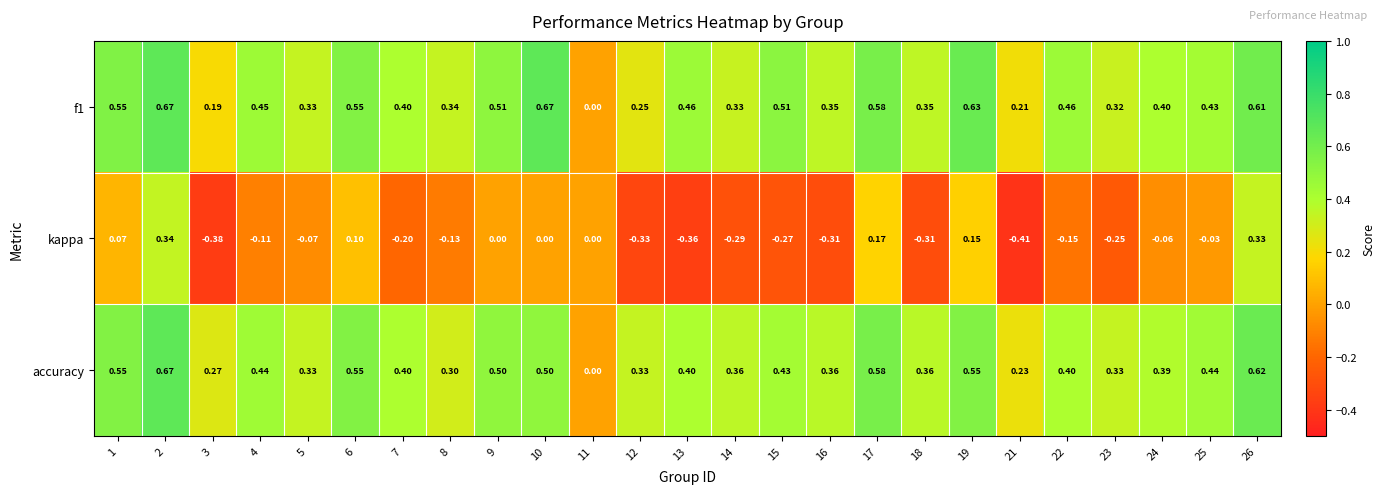

Which series has the widest spread of values?

kappa